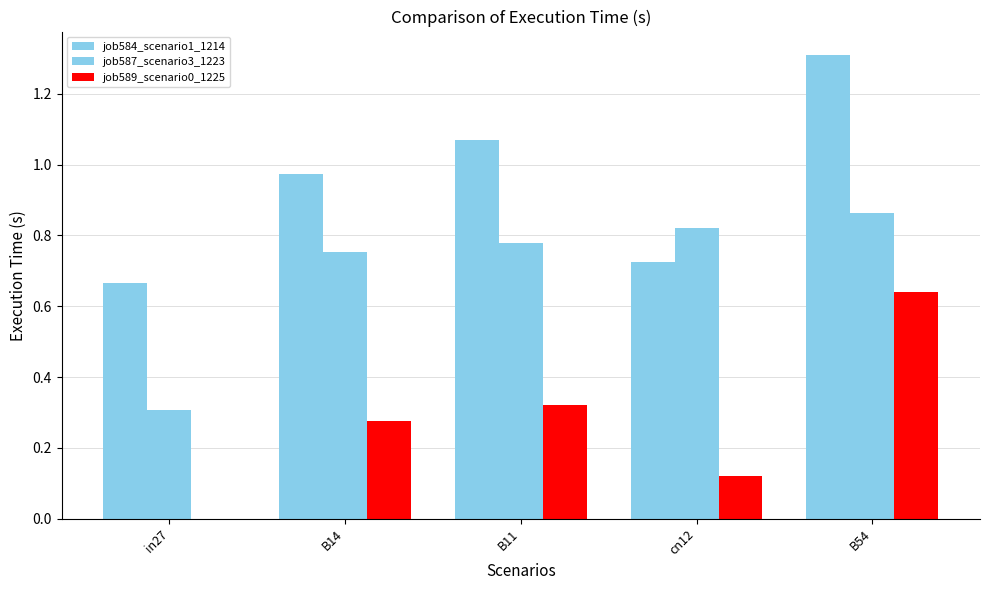

Does the chart contain stacked bars?

No